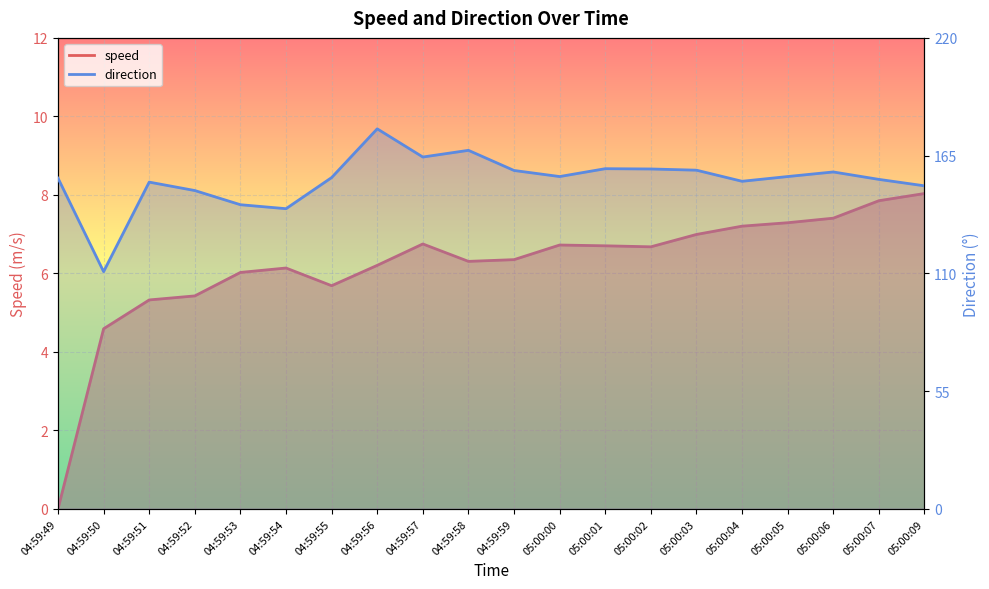

At which category does the chart reach its minimum across all series?

04:59:49